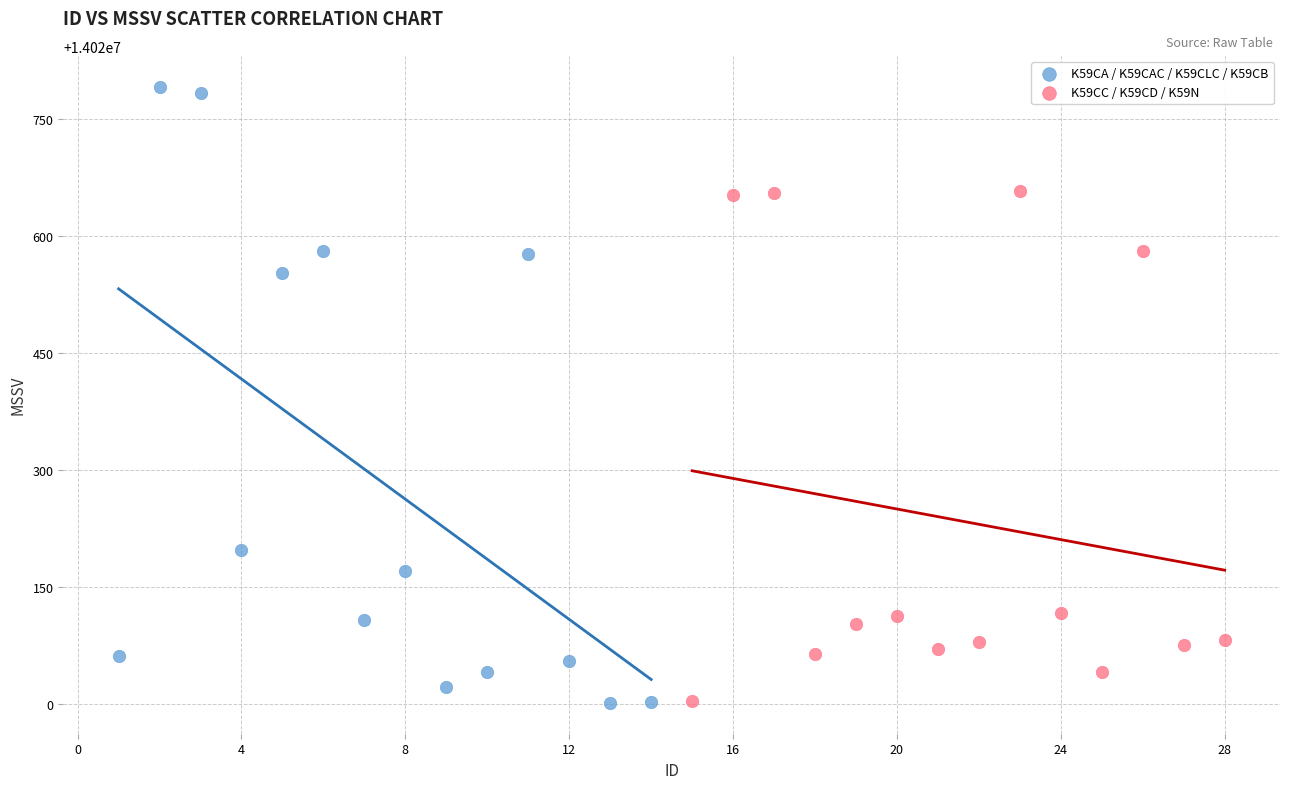

Which series has the largest Y range (max minus min)?

K59CA / K59CAC / K59CLC / K59CB